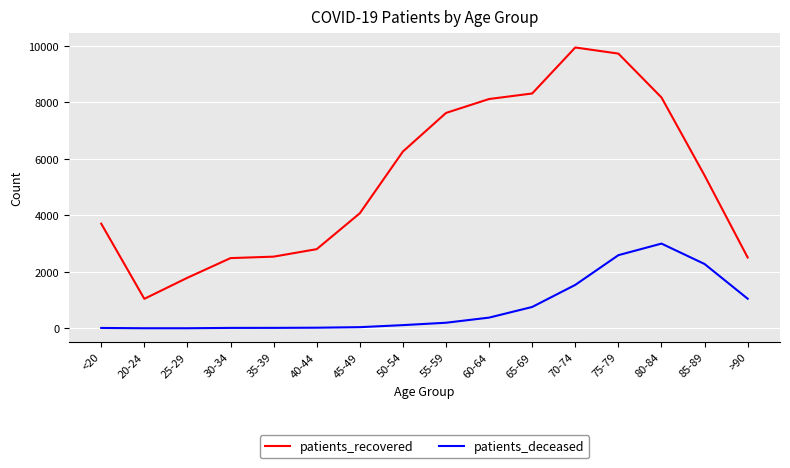

Rank the series by their average value, from highest to lowest.

patients_recovered, patients_deceased